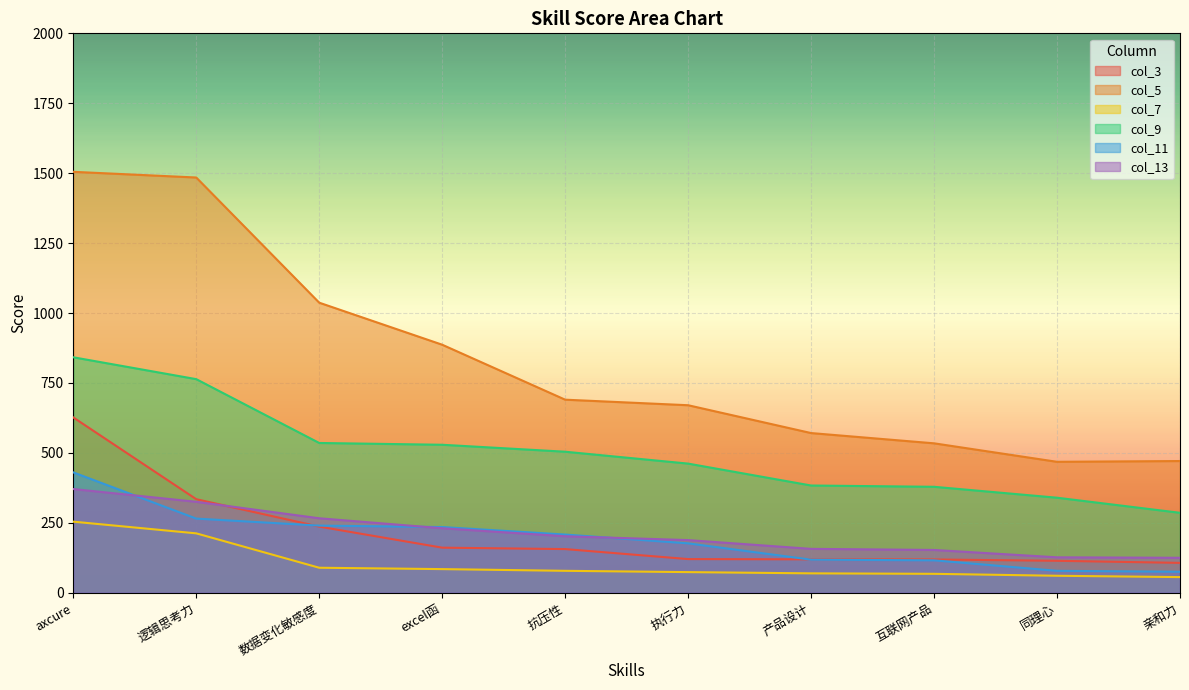

Is it true that col_7 equals 254.0 at axcure?

True